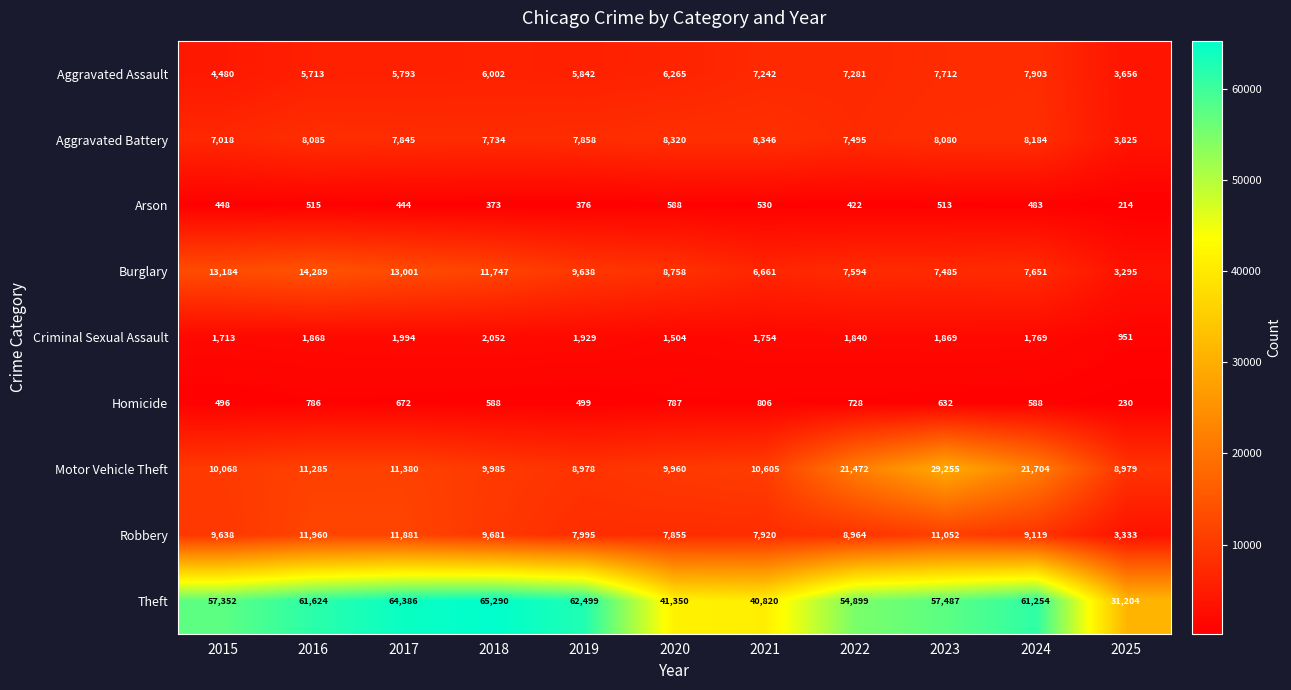

At which category is the sum across all series the highest?

2023